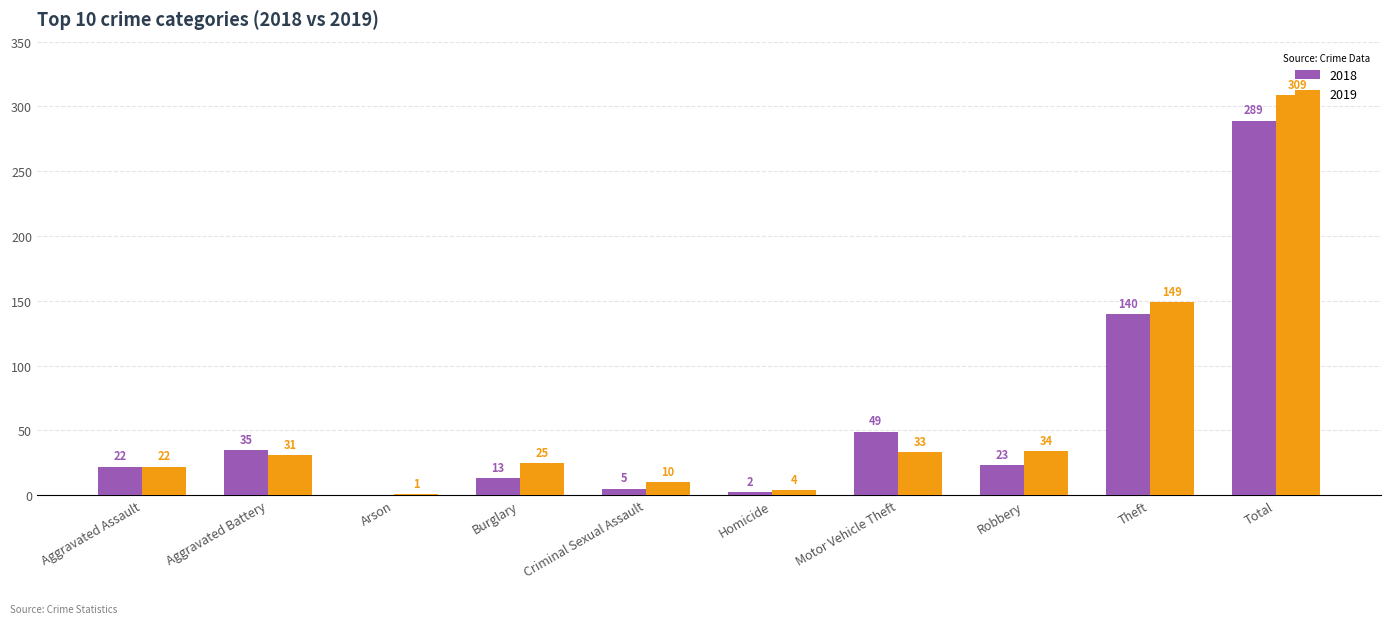

The 2019 series shows 499 at Total. True or false?

False